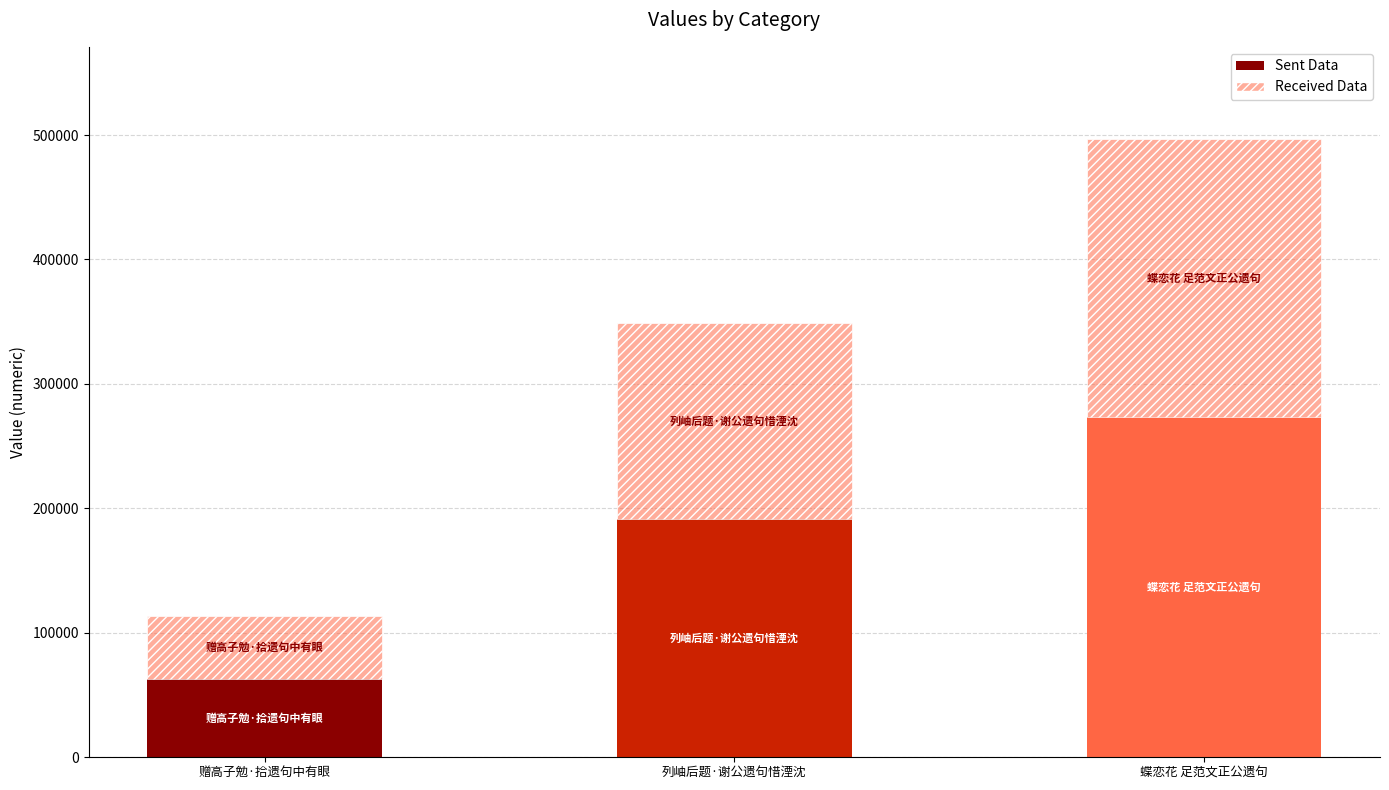

Does the chart contain stacked bars?

Yes